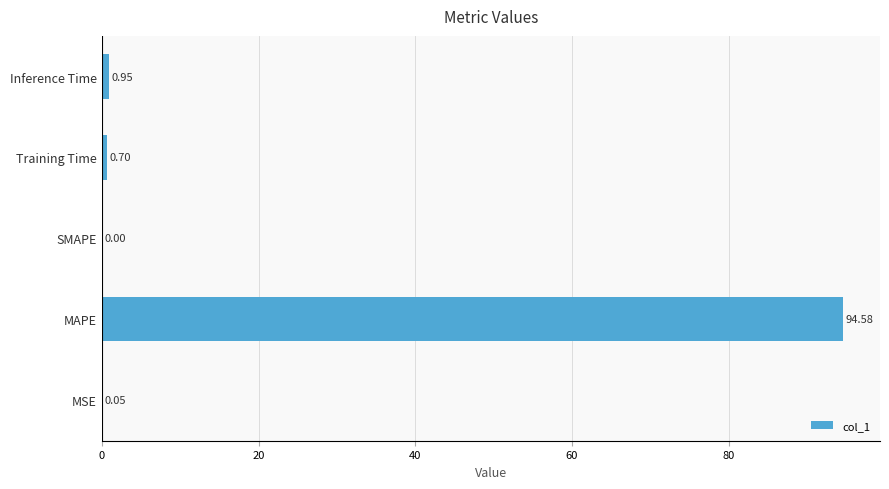

Which has a higher value, Inference Time or MSE?

Inference Time